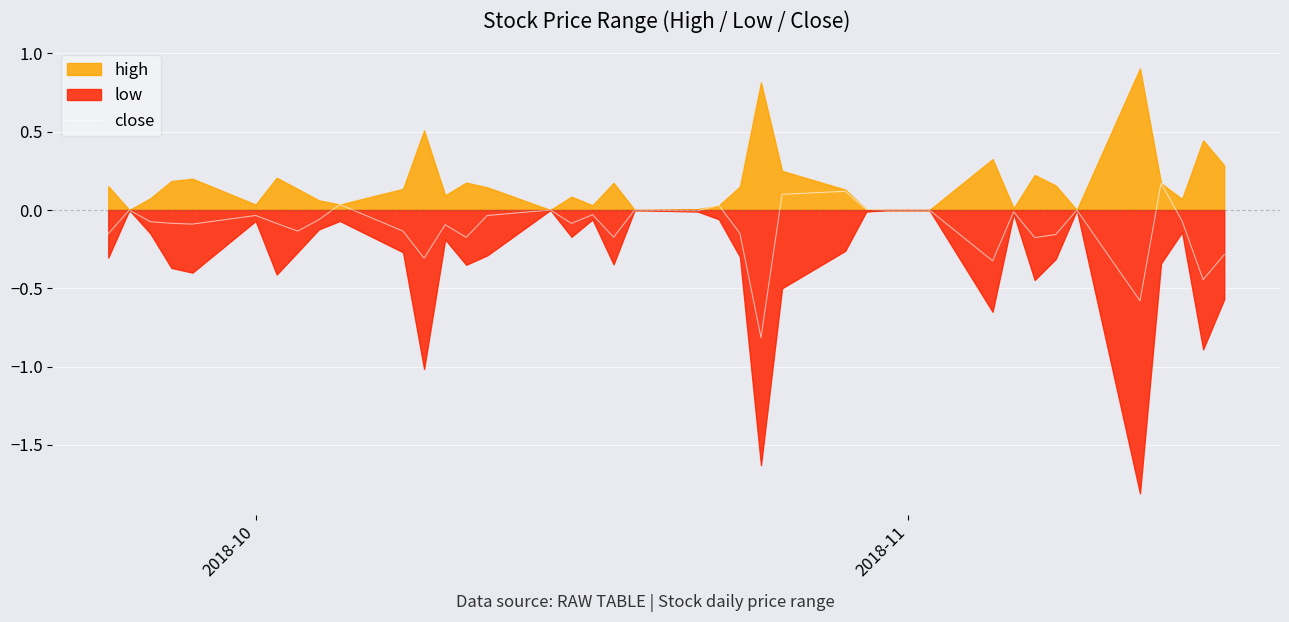

How many points are lower than both their immediate neighbors (excluding endpoints)?

12